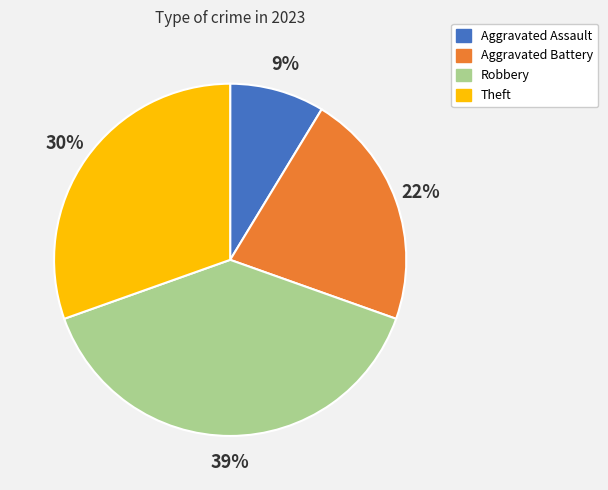

How many segments does this pie chart have?

4